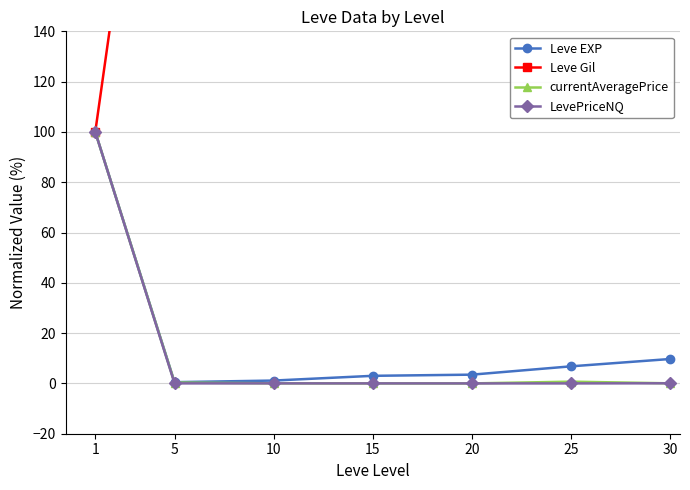

How many data points in Leve Gil are above 239?

4